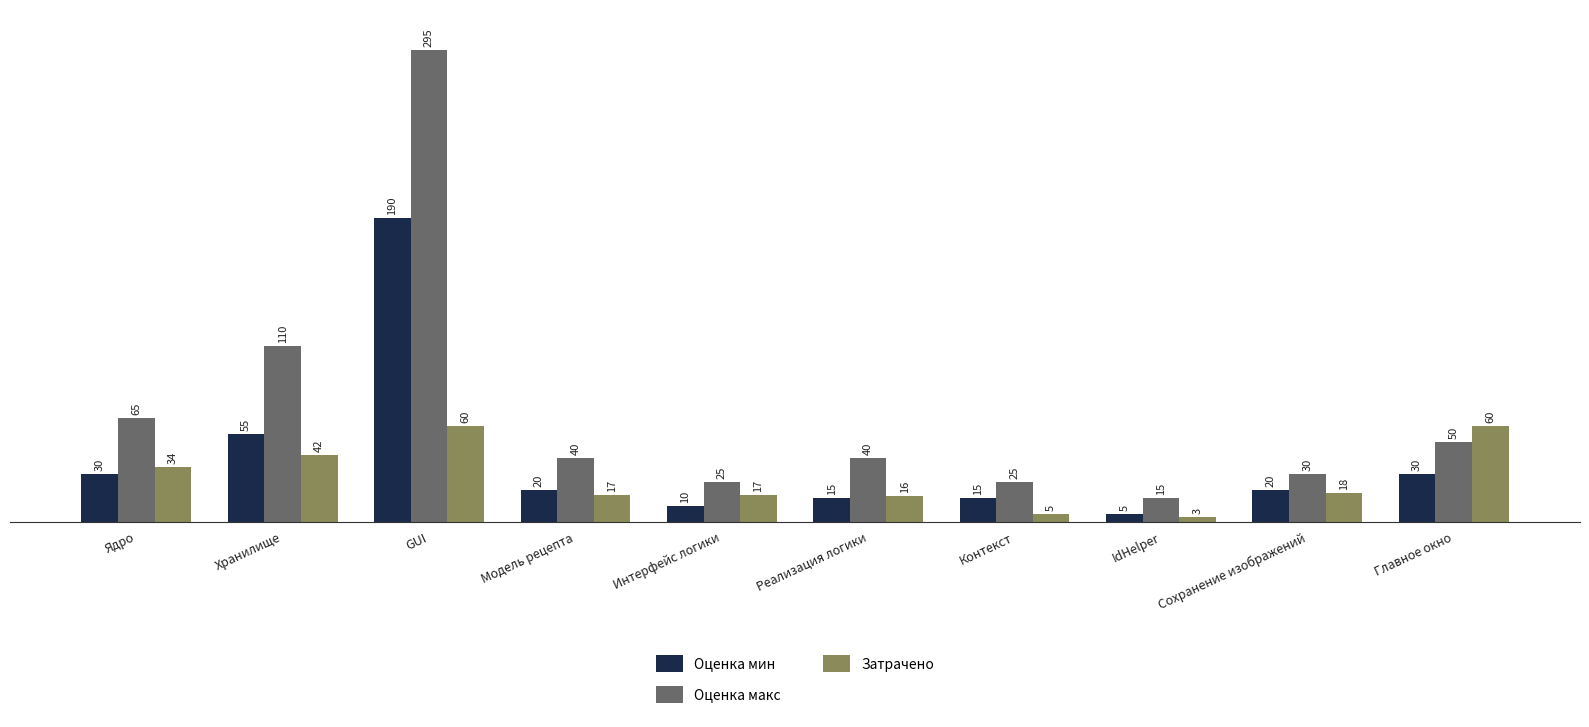

Which category has the highest value in the Оценка макс series?

GUI